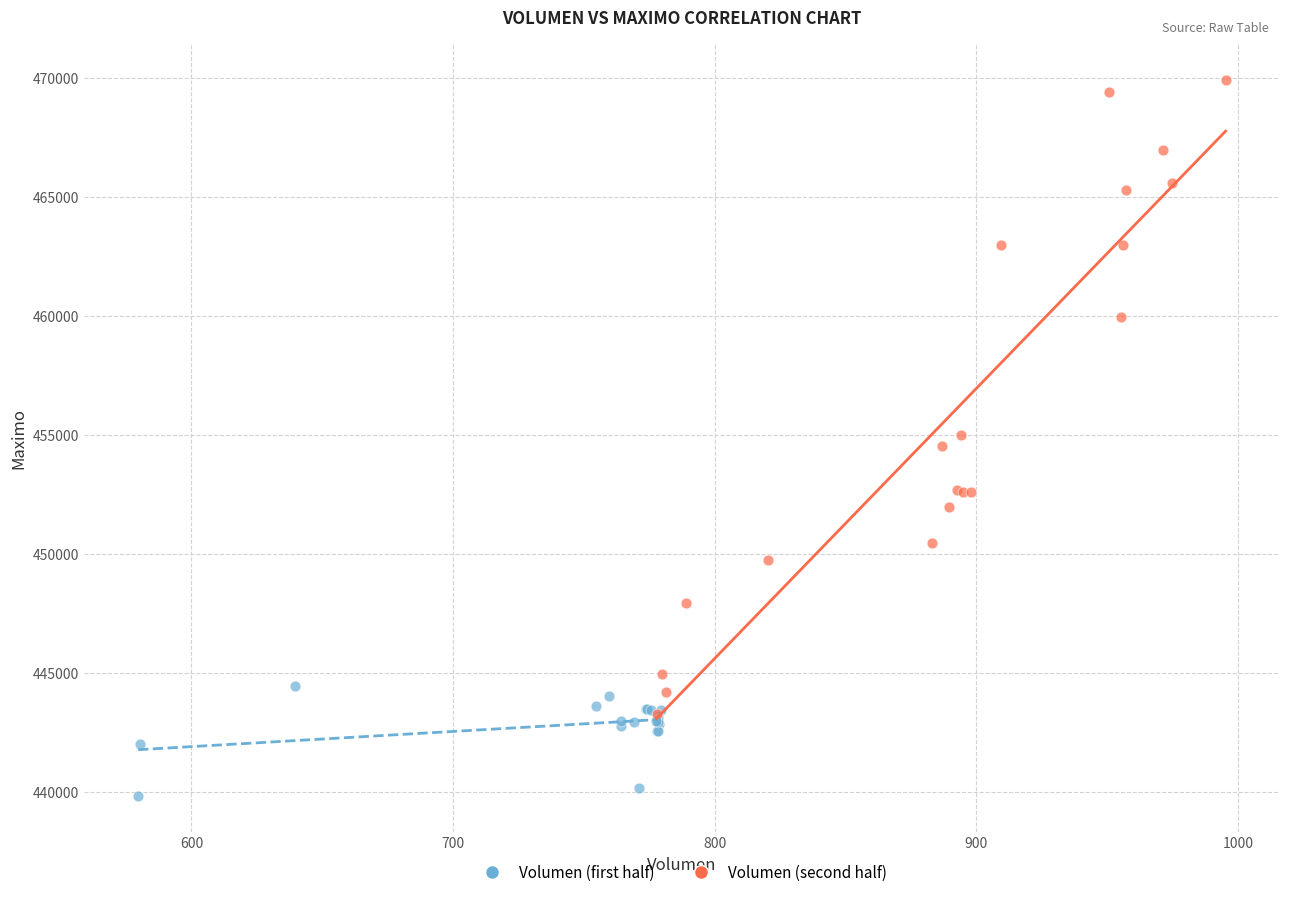

Which series has the largest Y range (max minus min)?

Volumen (second half)